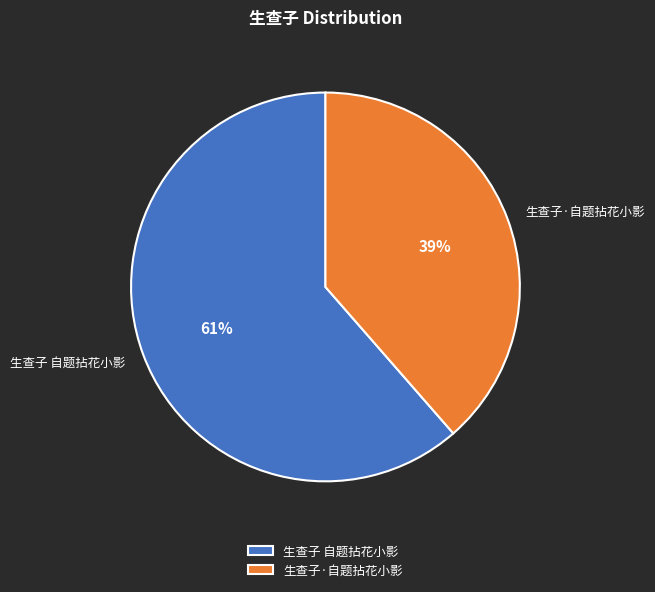

What is the majority slice?

生查子 自题拈花小影